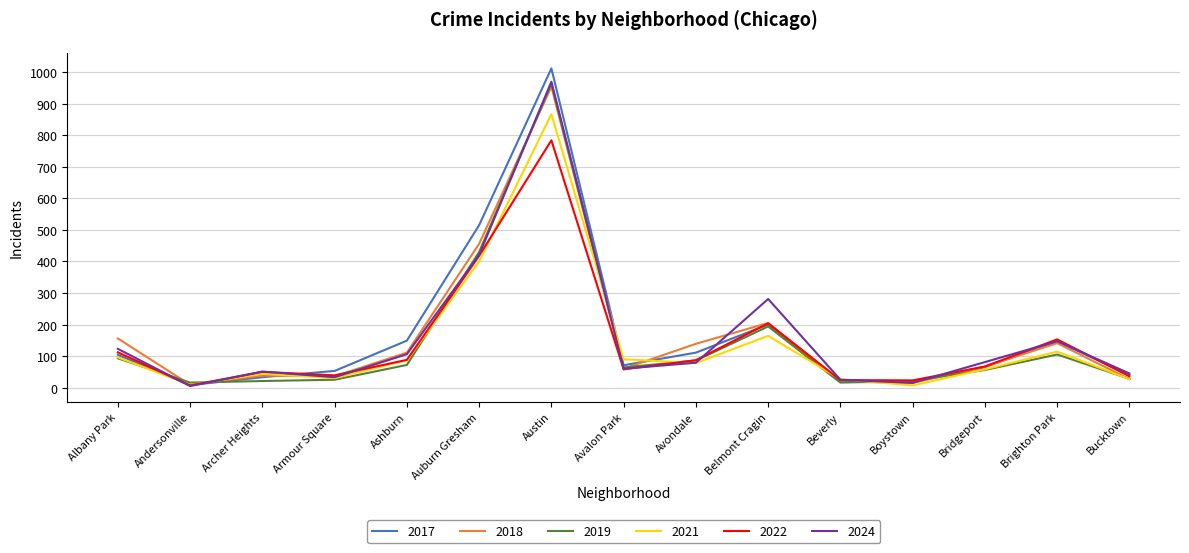

What is the spread (max minus min) of values at Ashburn?

77